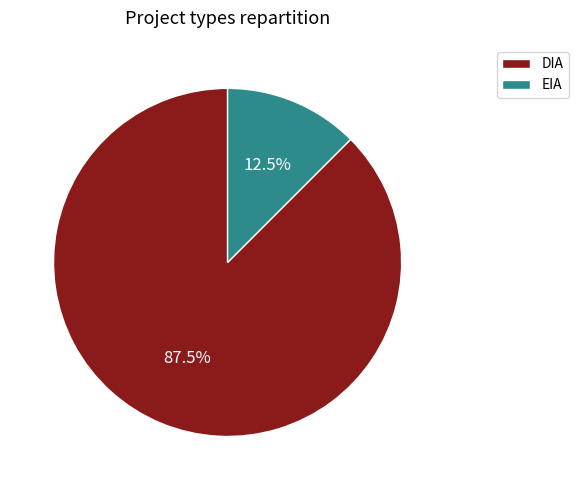

To the nearest percent, what is the difference between the largest and smallest slice percentages?

75%